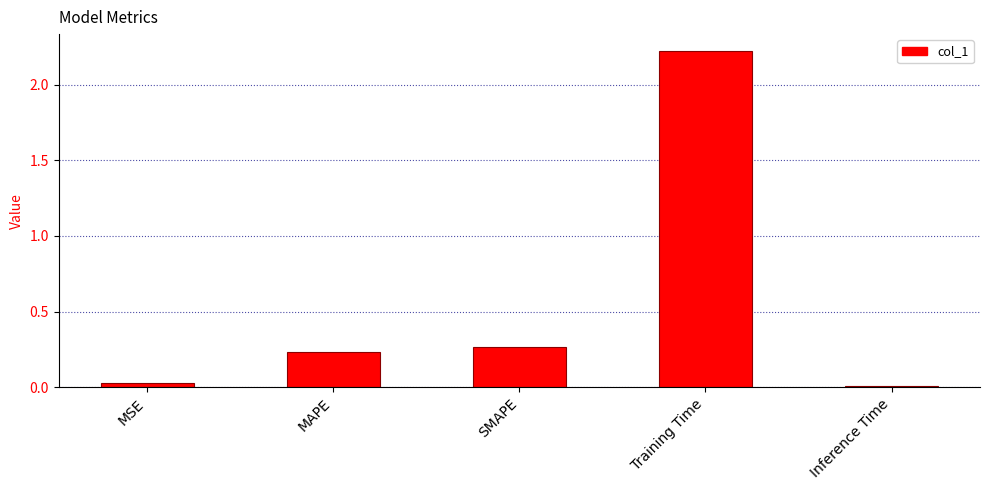

How many series are shown in this chart?

1